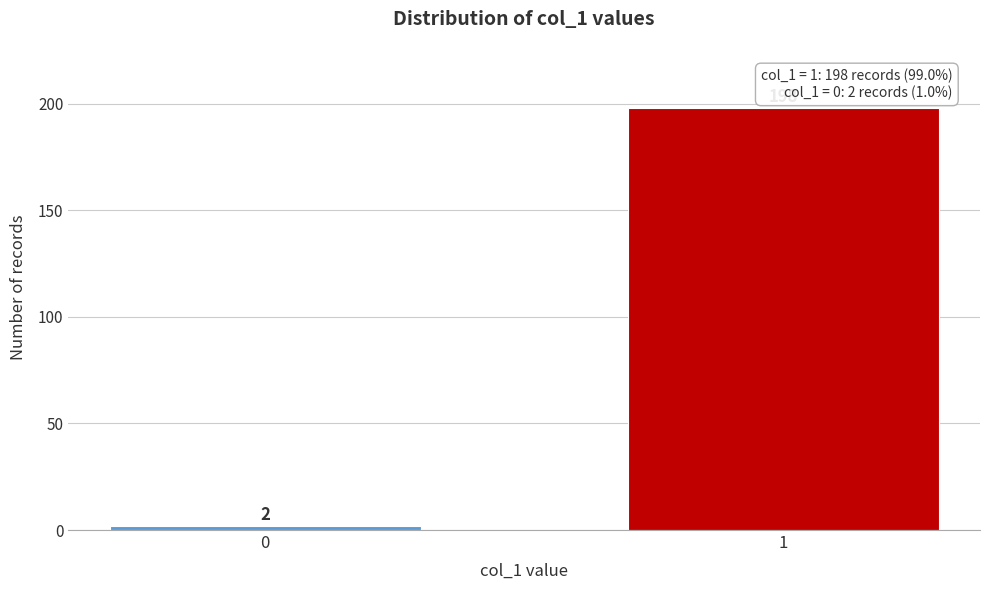

Reading left to right, what are all the values shown in this chart?

2	198